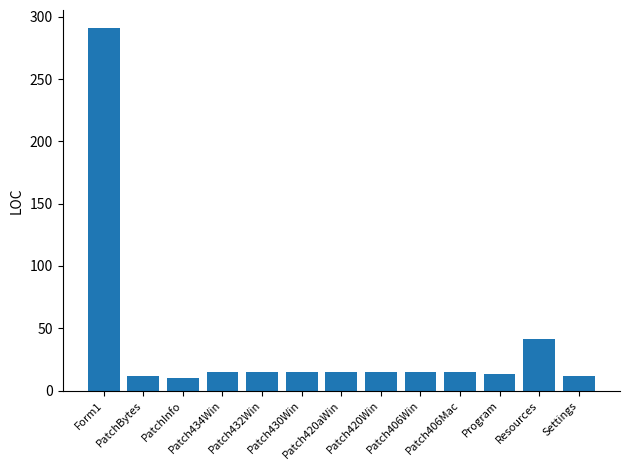

What position from the right is Patch406Win?

5